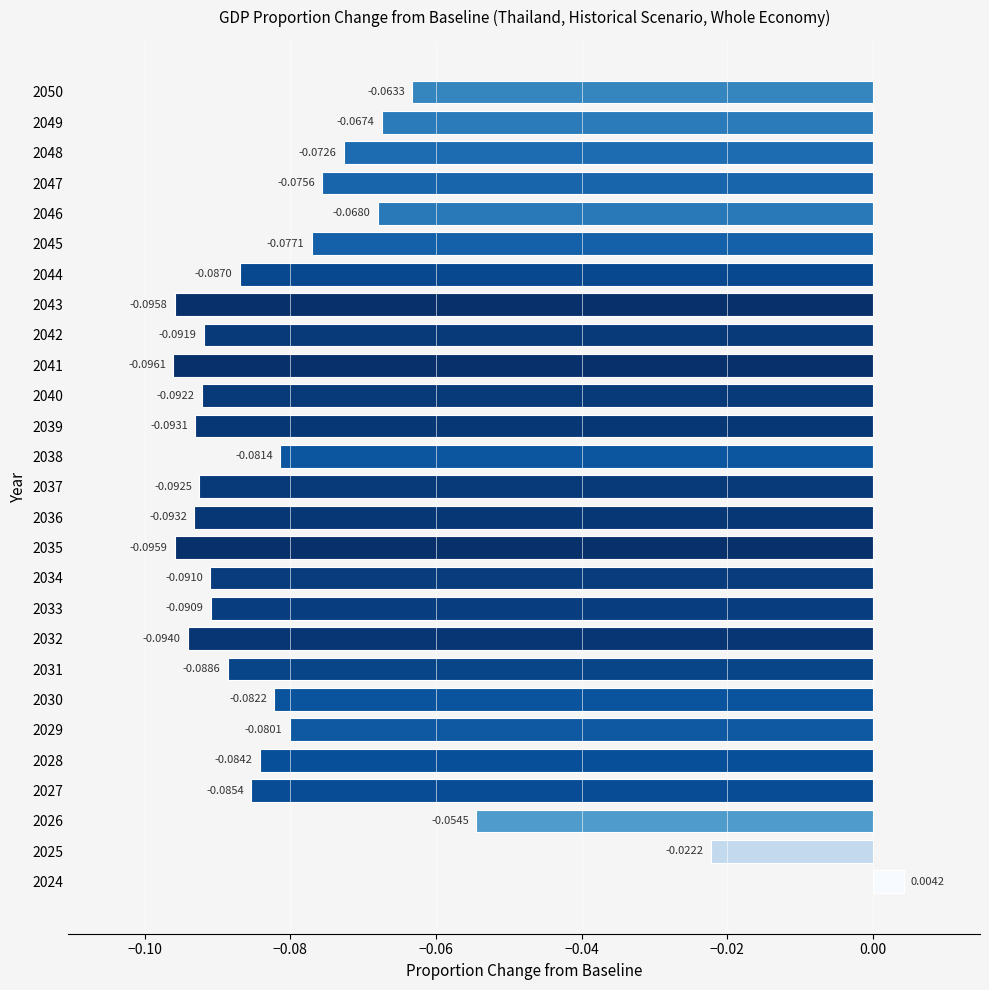

What is the sum of all values?

-2.1